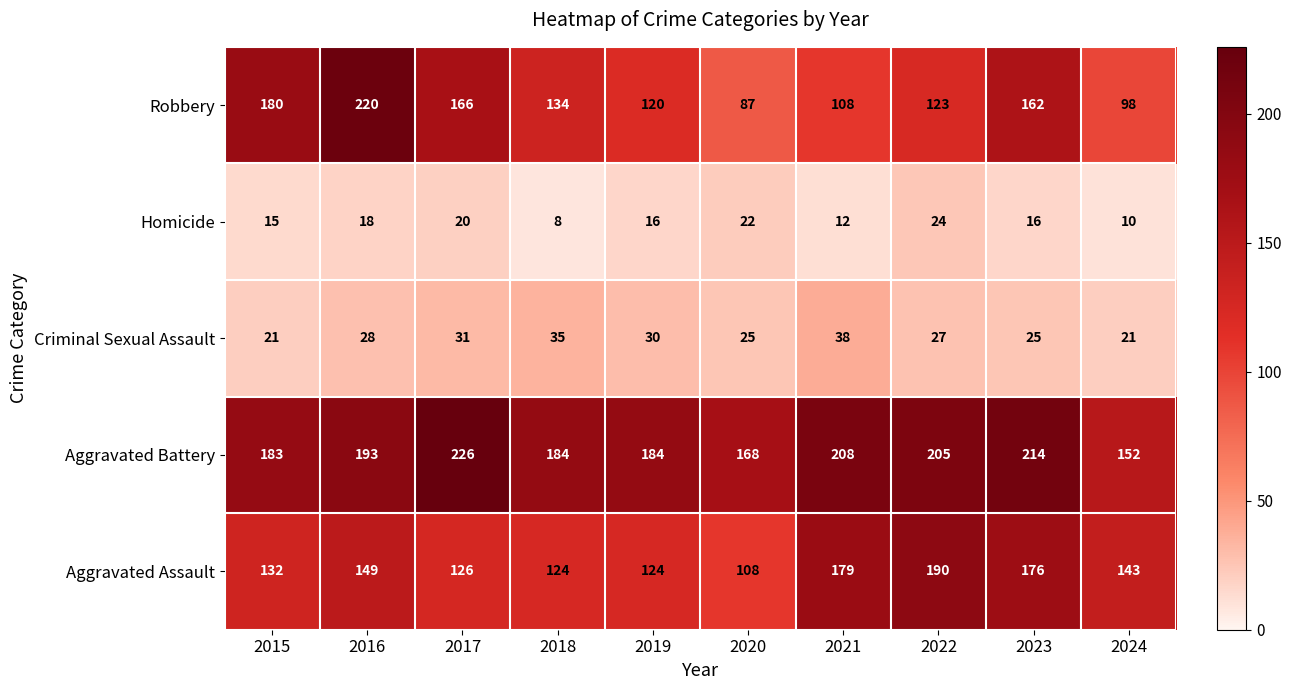

What is the total value across all series at 2017?

569